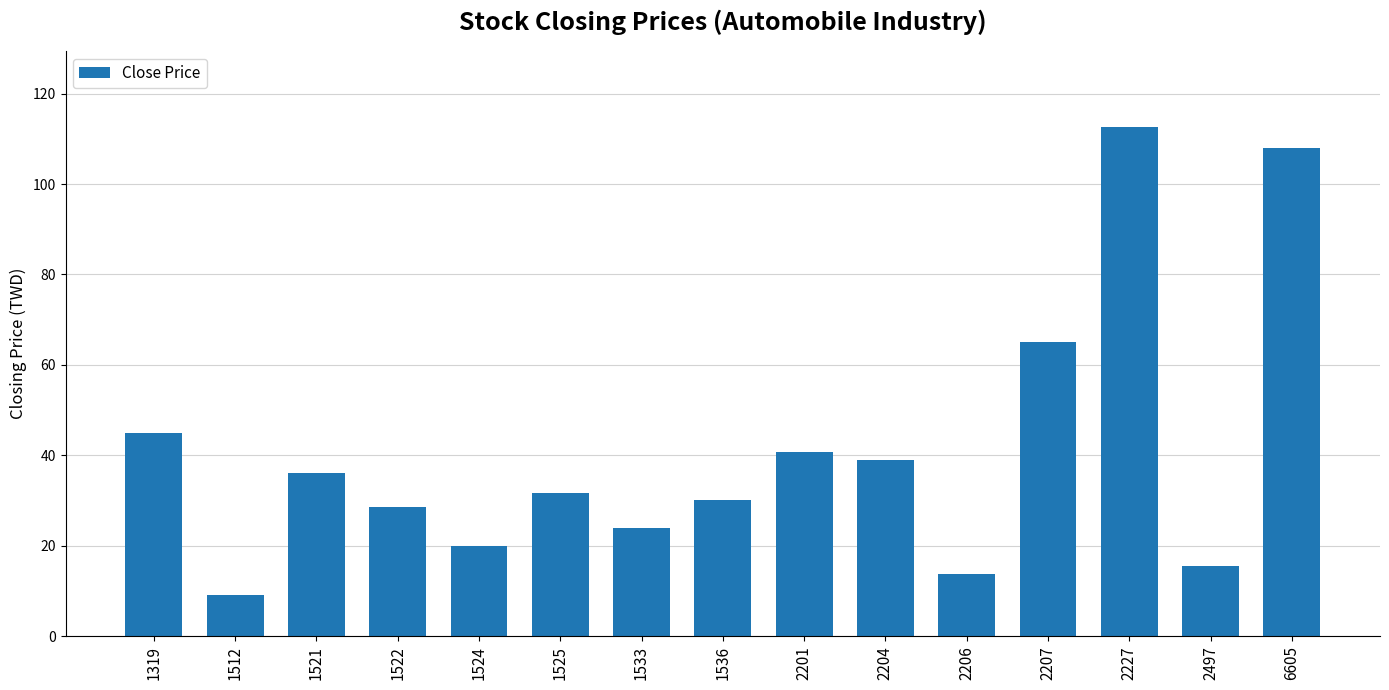

What is the average value?

41.3